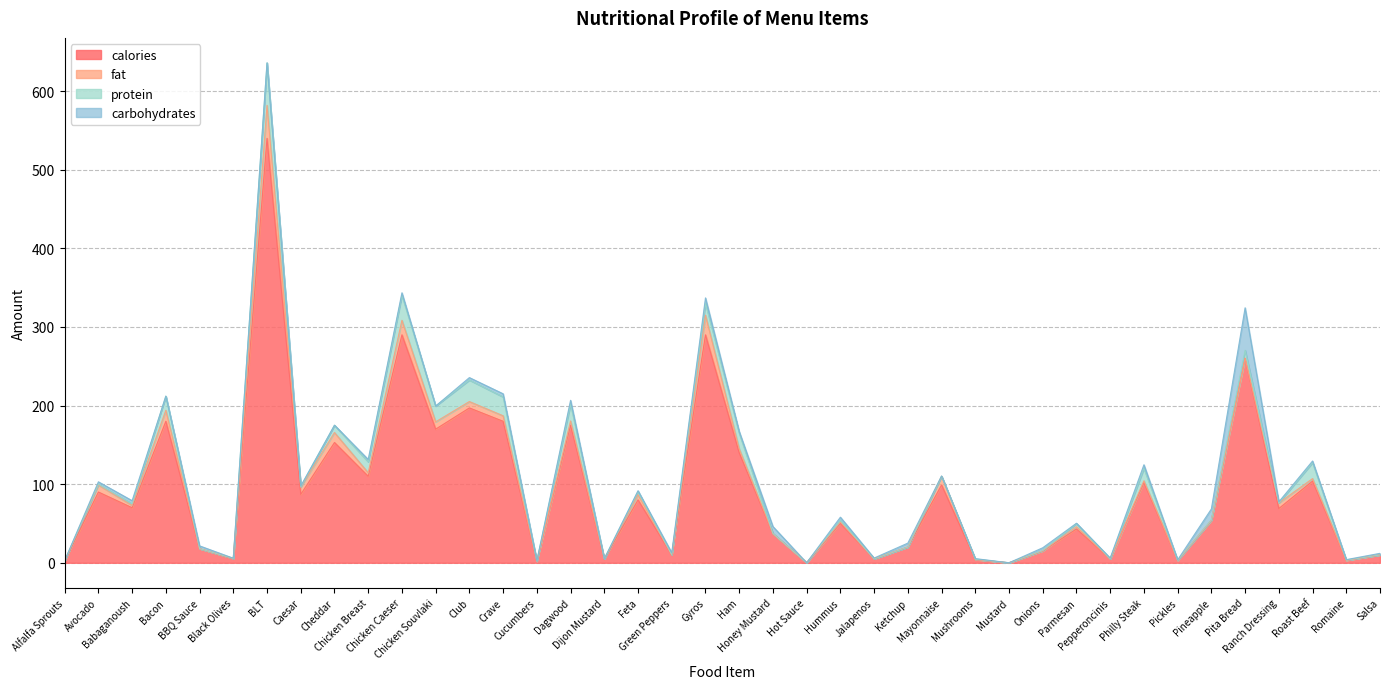

Which series changed the most between BBQ Sauce and Hot Sauce?

calories